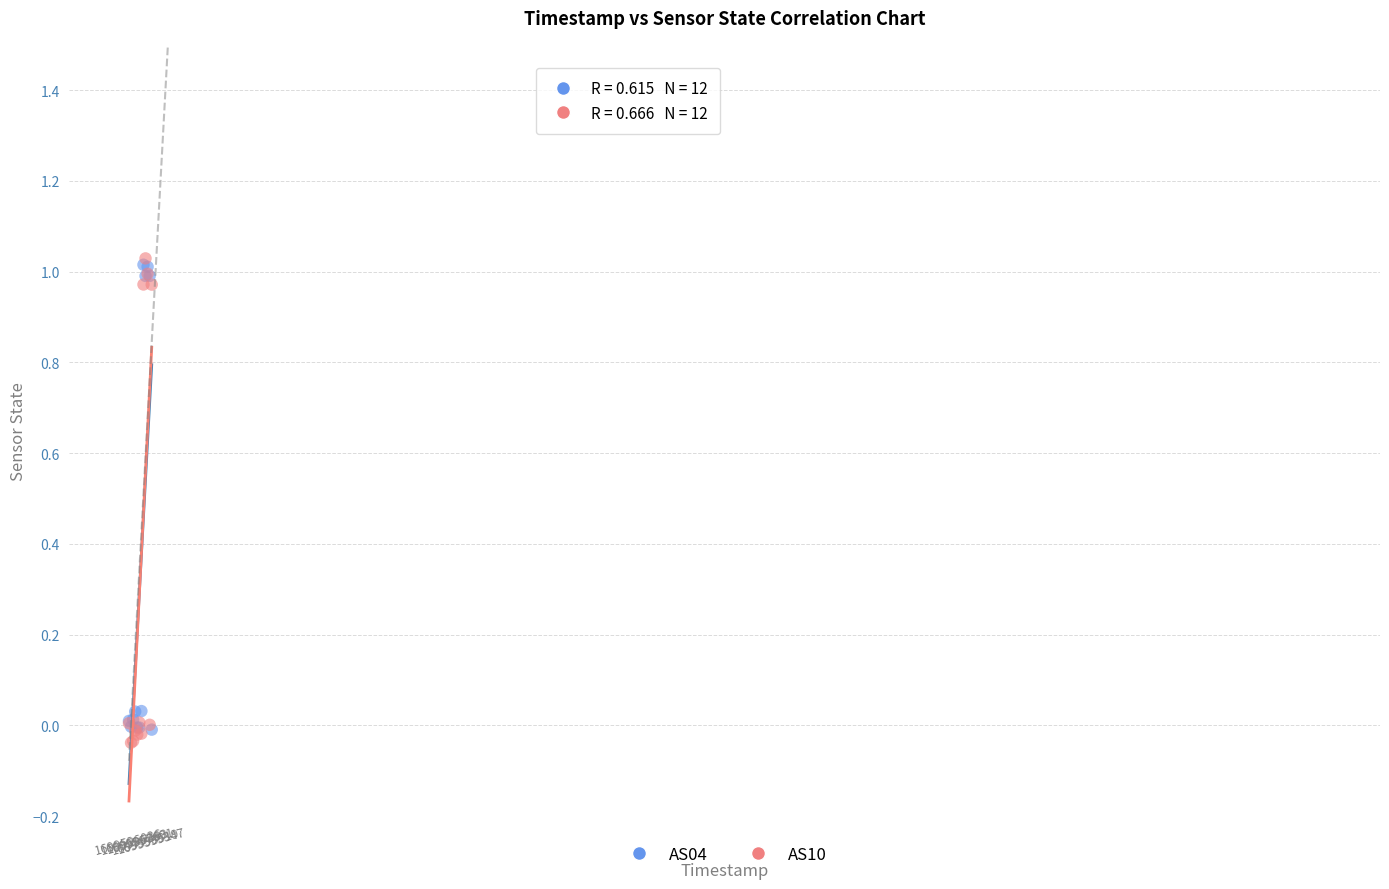

Which series reaches the maximum Y coordinate?

AS10